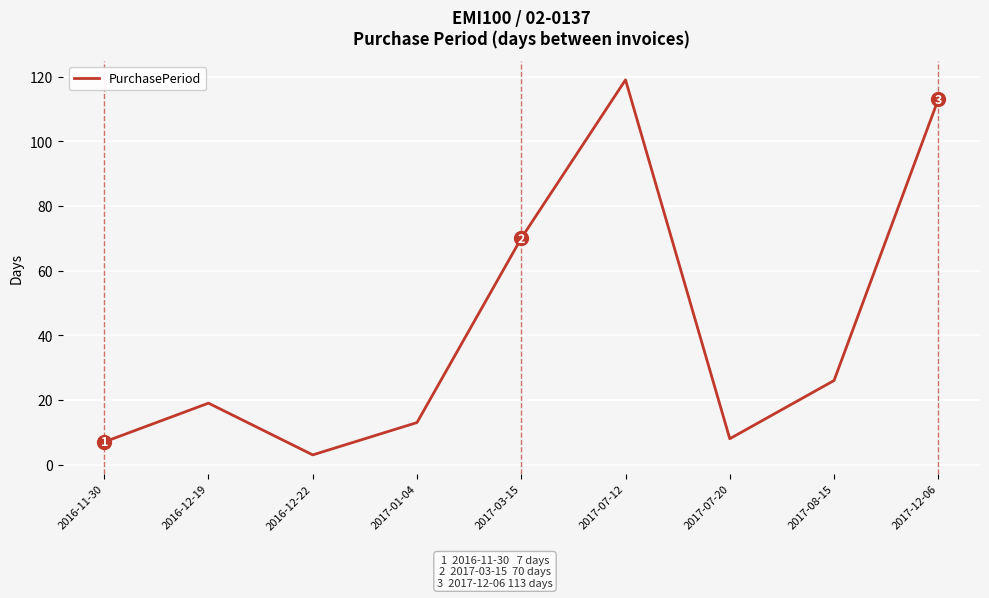

What is the difference between the second highest and minimum values?

110